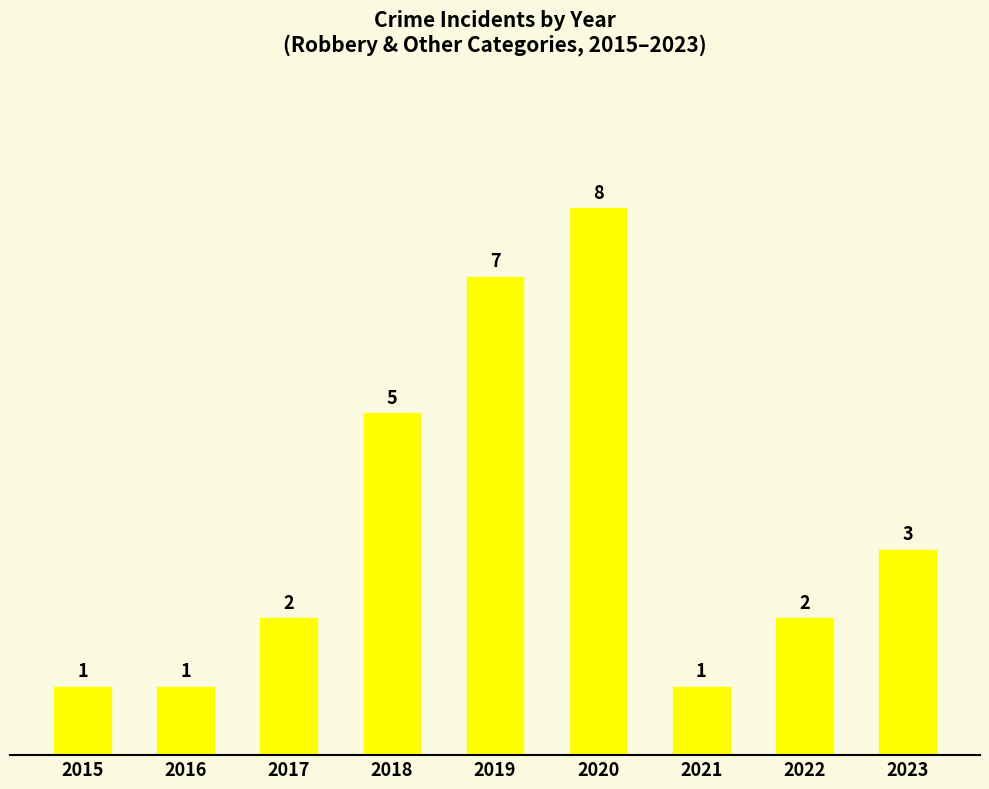

Which label corresponds to the largest value in the chart?

2020